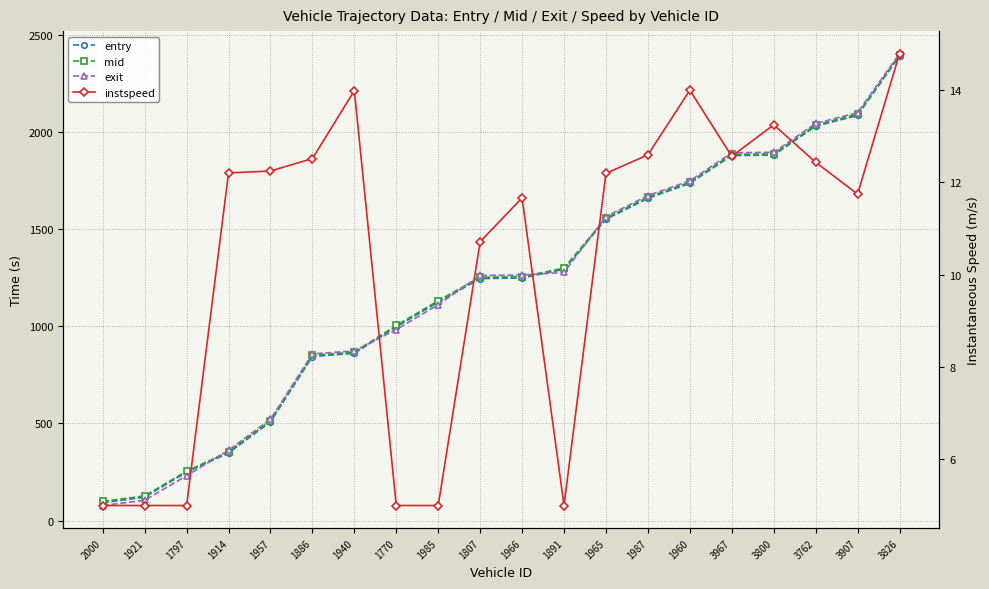

Does the chart display data point markers on the line(s)?

Yes